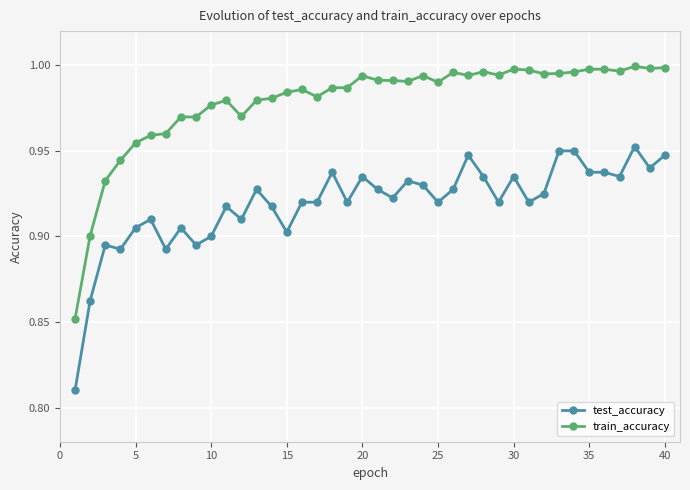

Rank the series by their average value, from lowest to highest.

test_accuracy, train_accuracy